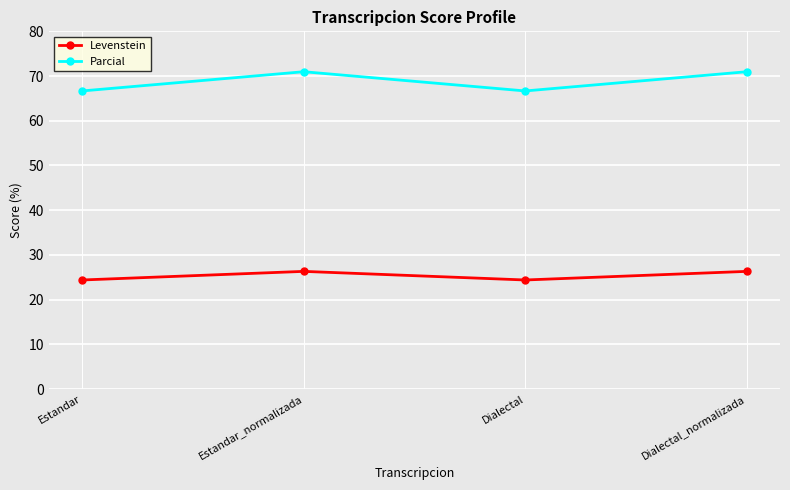

What are all the series names shown in the legend?

Levenstein, Parcial